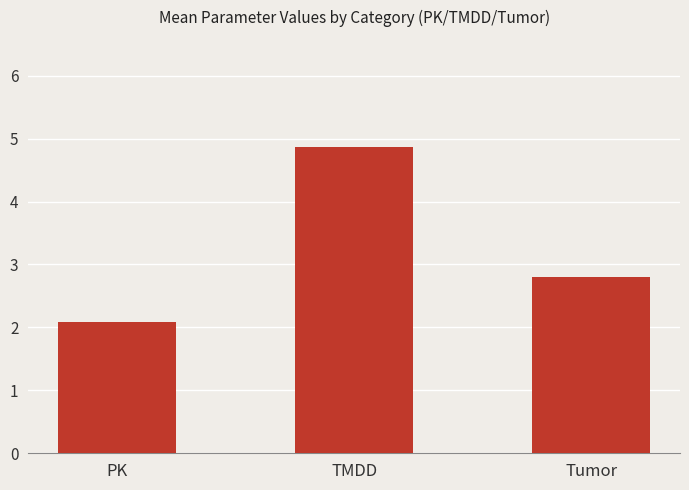

Reading left to right, list all the values displayed in this chart.

2.1	4.9	2.8